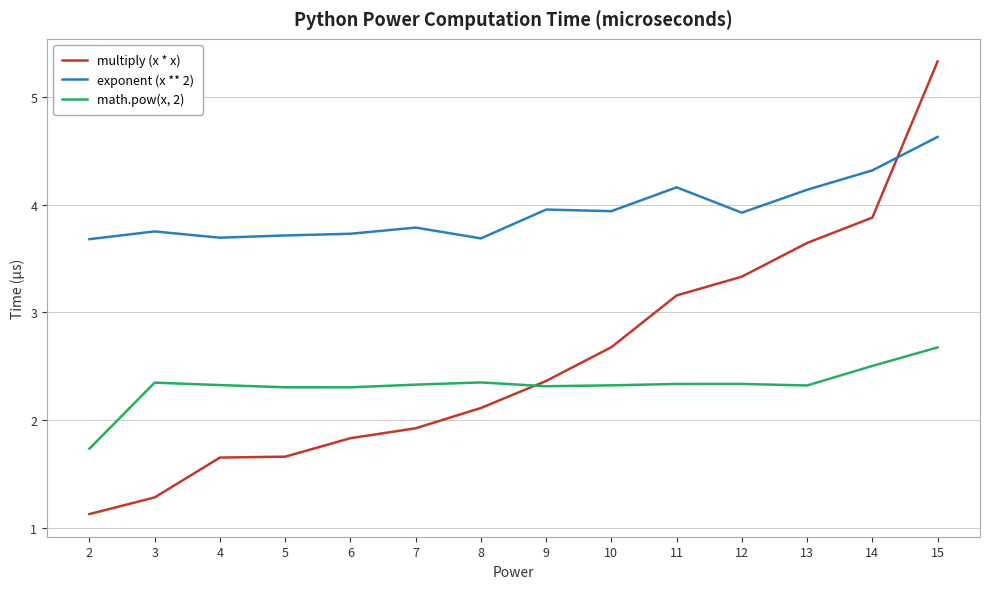

Rank the series at 10 from highest to lowest value.

exponent (x ** 2), multiply (x * x), math.pow(x, 2)